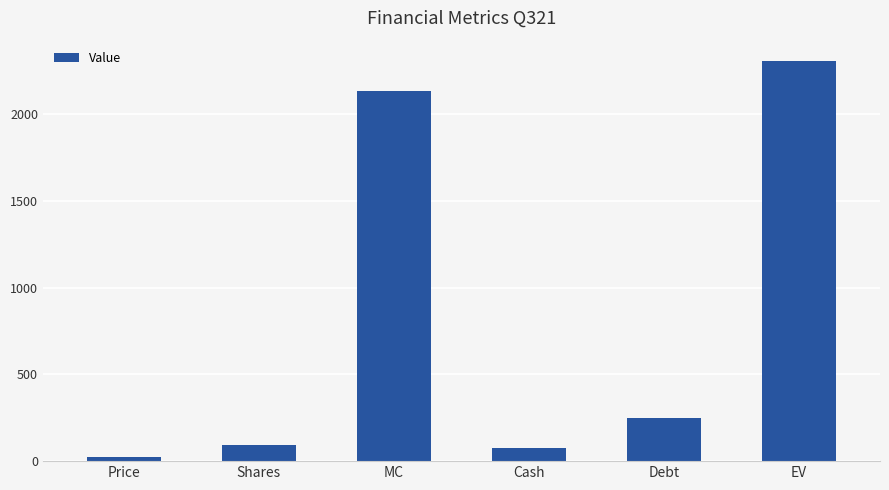

Count the number of categories in the chart.

6